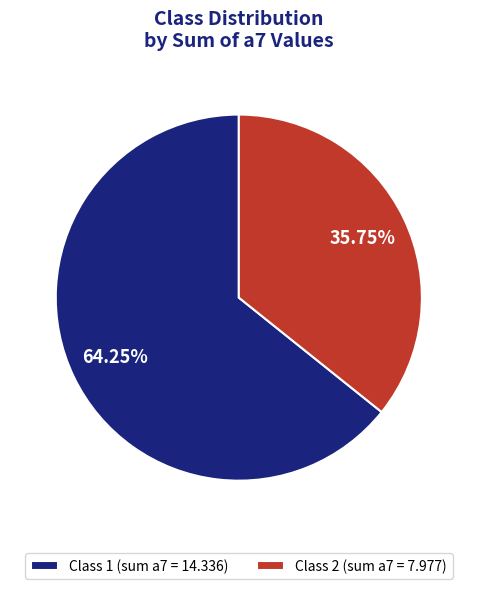

To the nearest percent, what is the average slice percentage?

50%